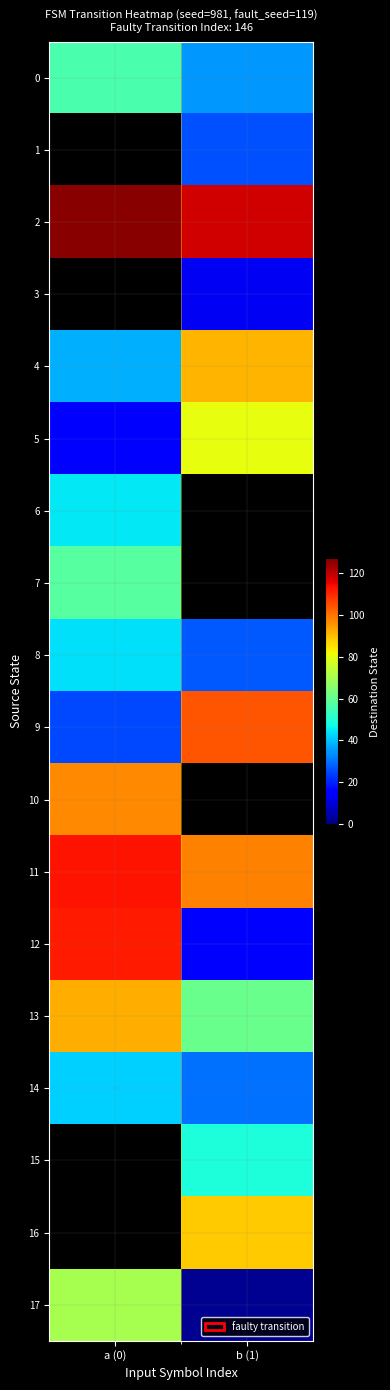

True or false: 17 has a value of 2.0 at b (1).

True